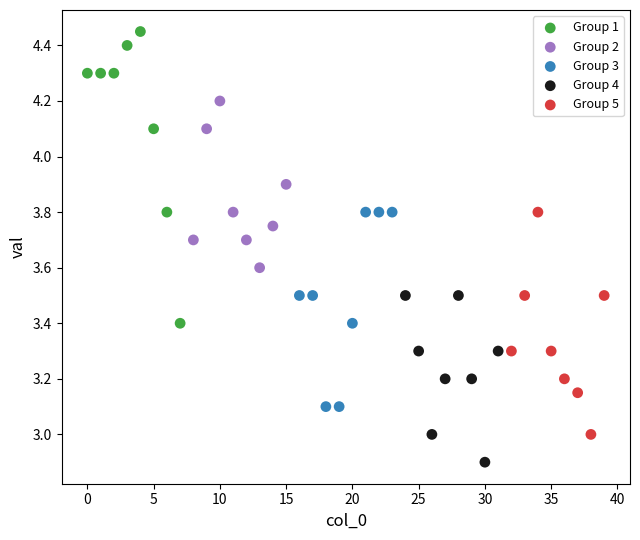

Which series has the largest Y range (max minus min)?

Group 1